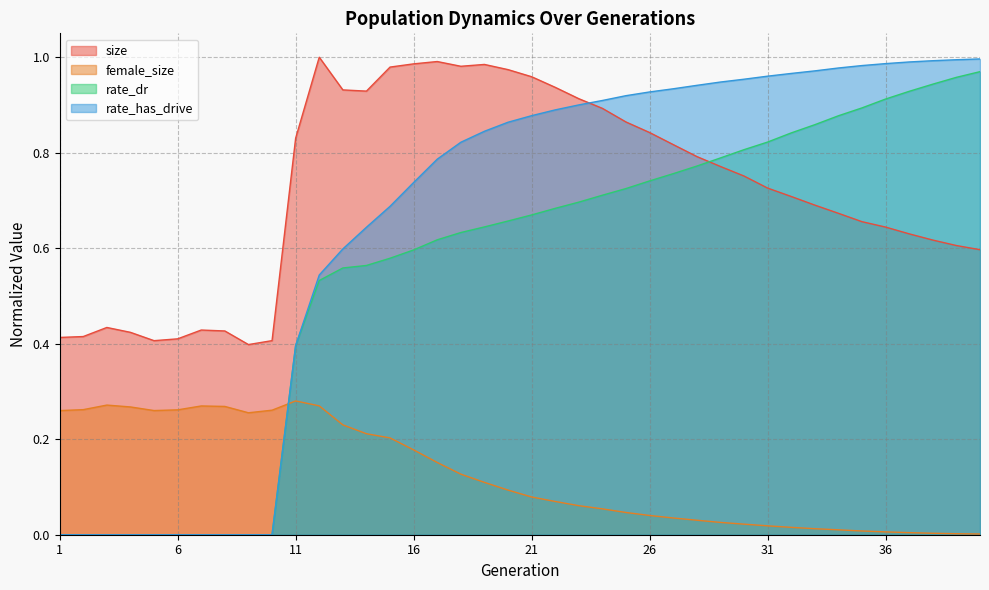

At which category does size reach its first local peak?

3